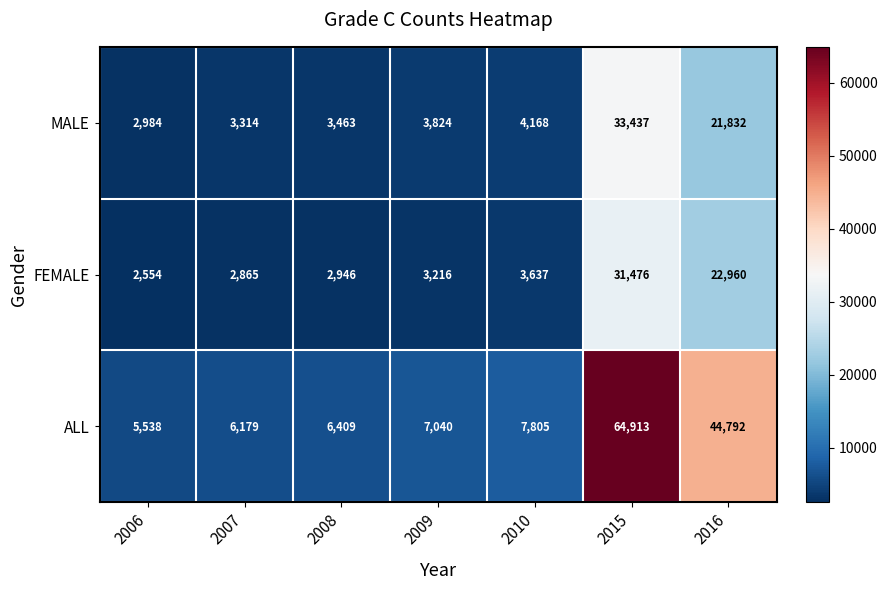

What is the highest value of the ALL series?

64913